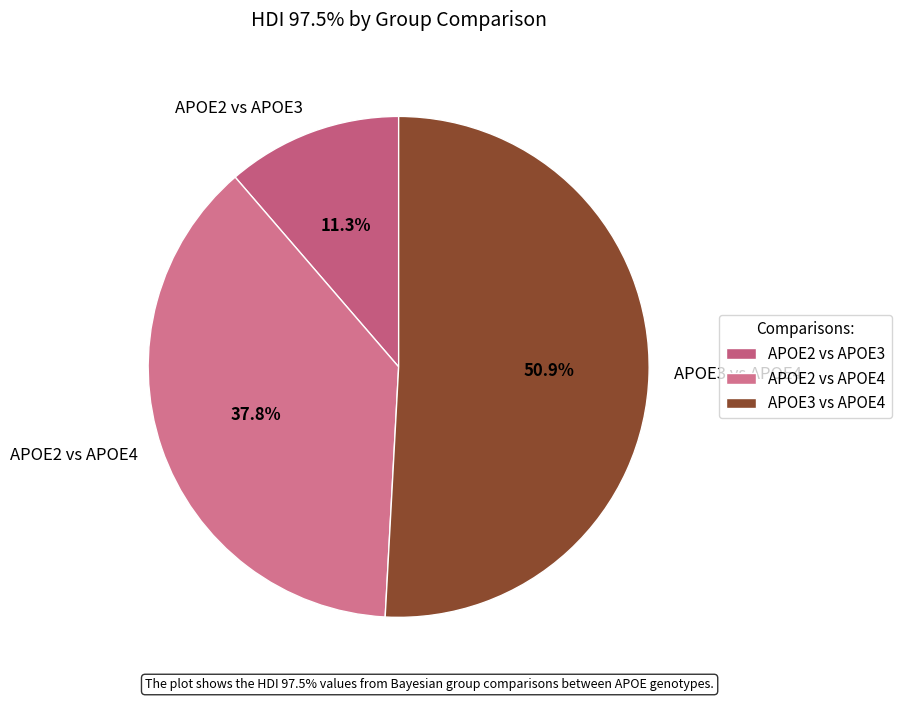

What is the majority slice?

APOE3 vs APOE4